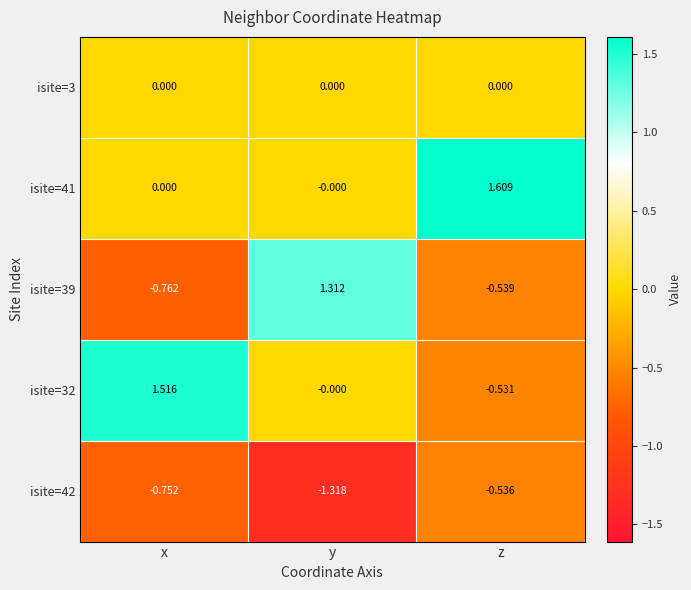

How many data points does each series have?

3